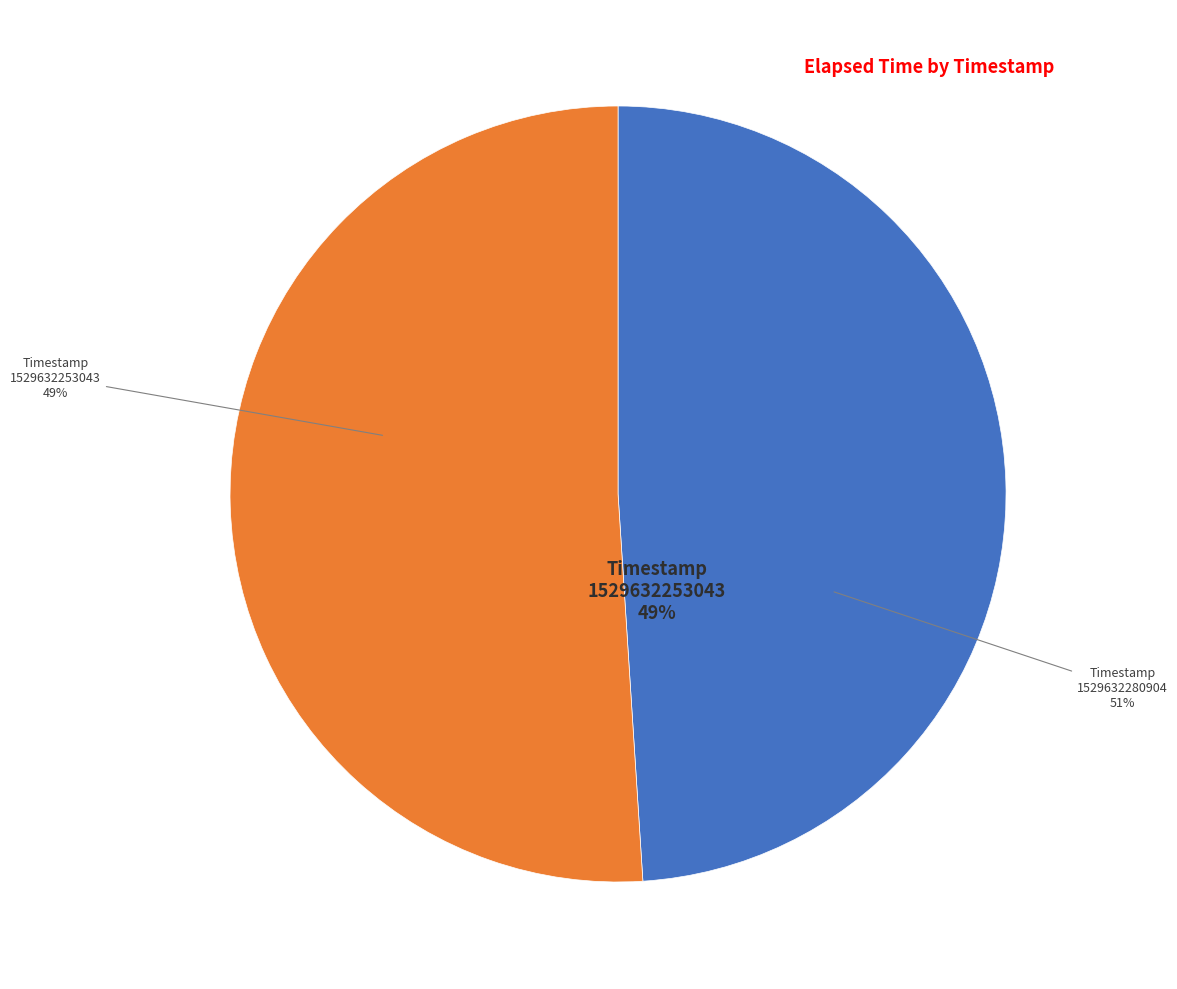

Count the number of slices in the pie.

2